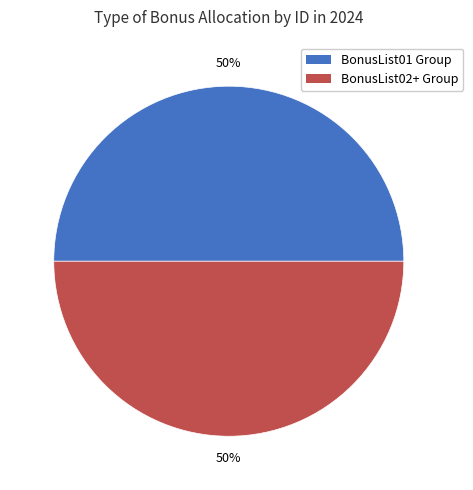

To the nearest percent, what is the average slice percentage?

50%